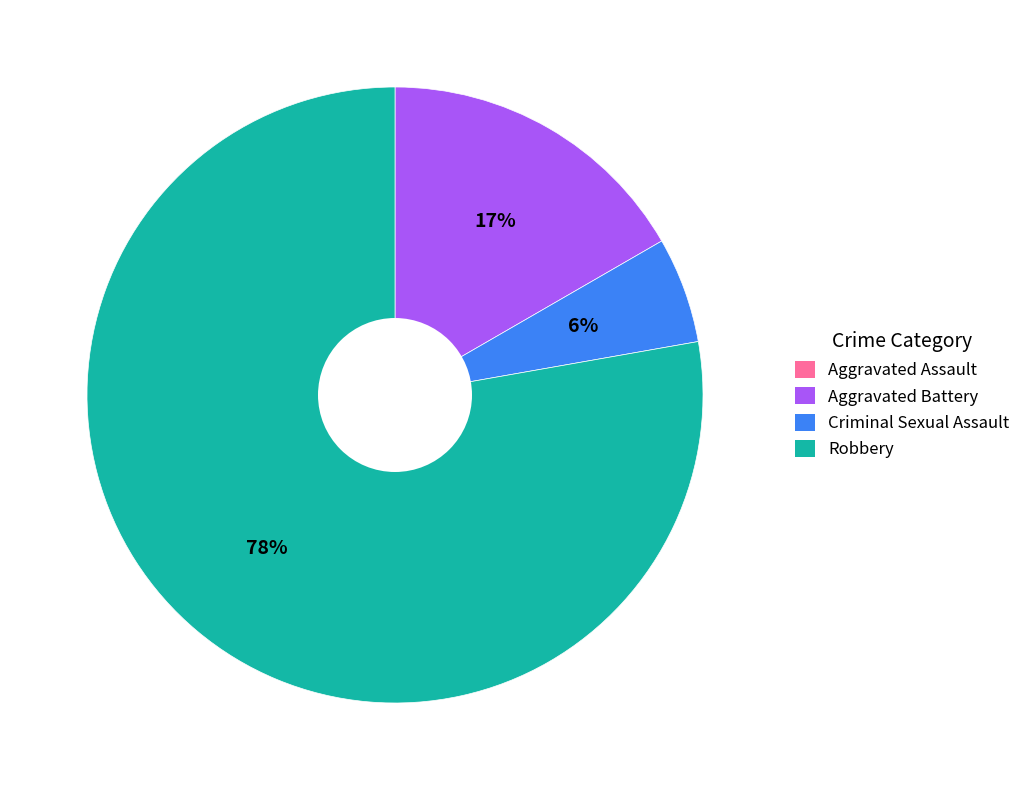

The Criminal Sexual Assault slice represents 1% of the pie. True or false?

False